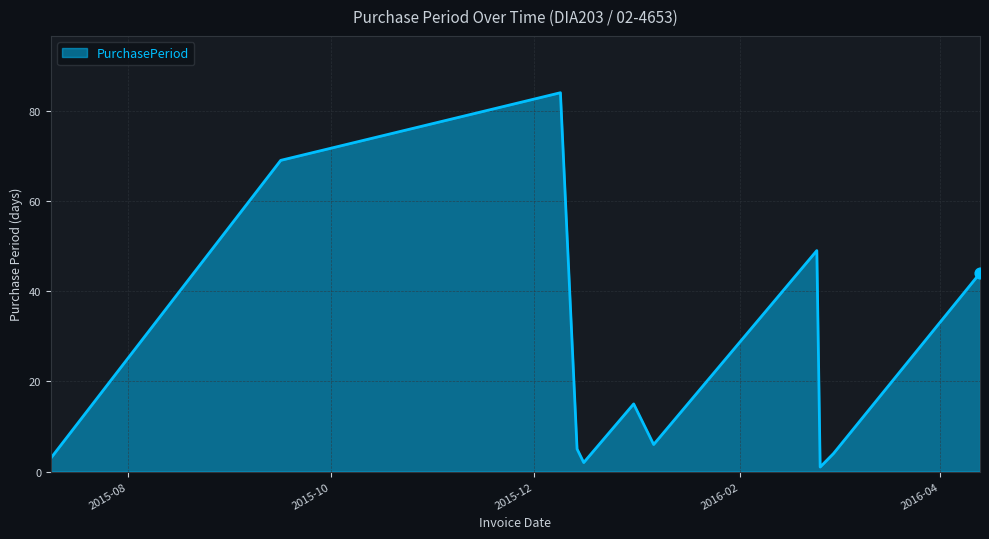

What is the maximum value shown in the chart?

84